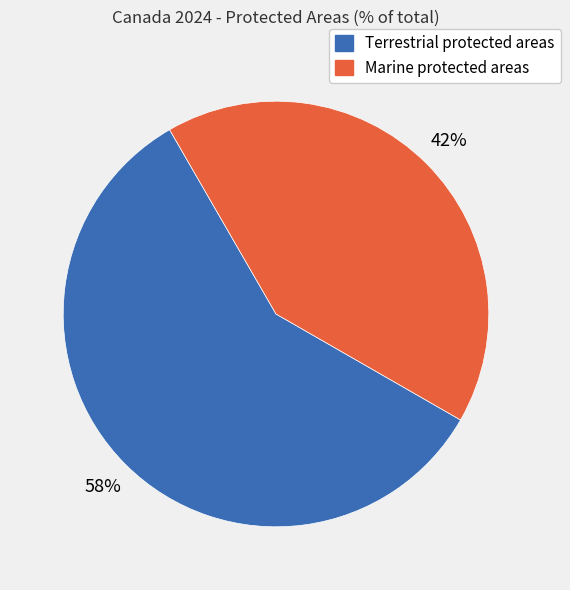

Between Marine protected areas and Terrestrial protected areas, which is larger?

Terrestrial protected areas